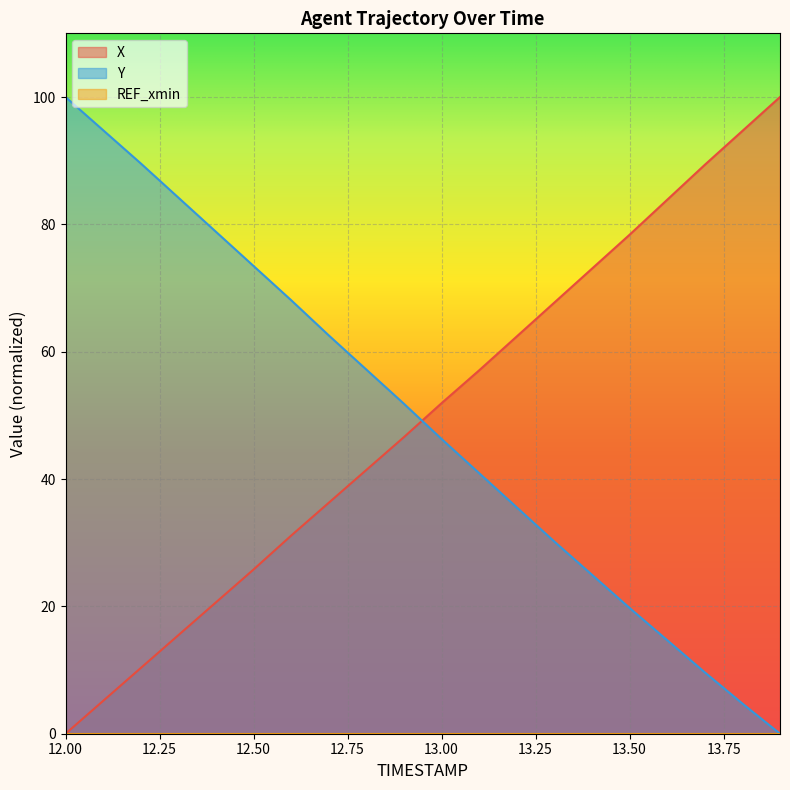

What is the value of the X point at the 13th from the left?

62.4